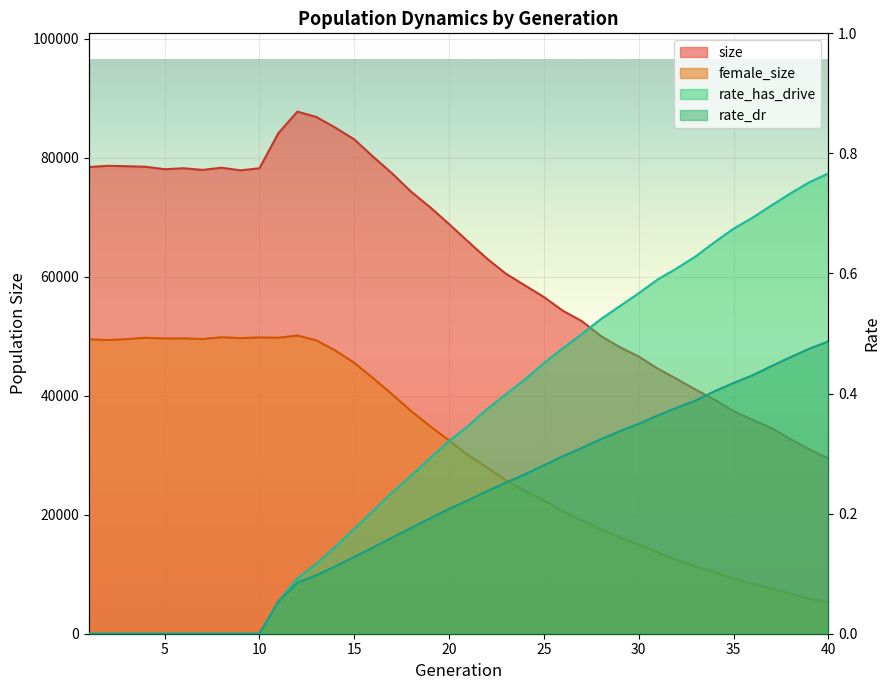

Is it true that rate_dr equals -0.2 at 9?

False